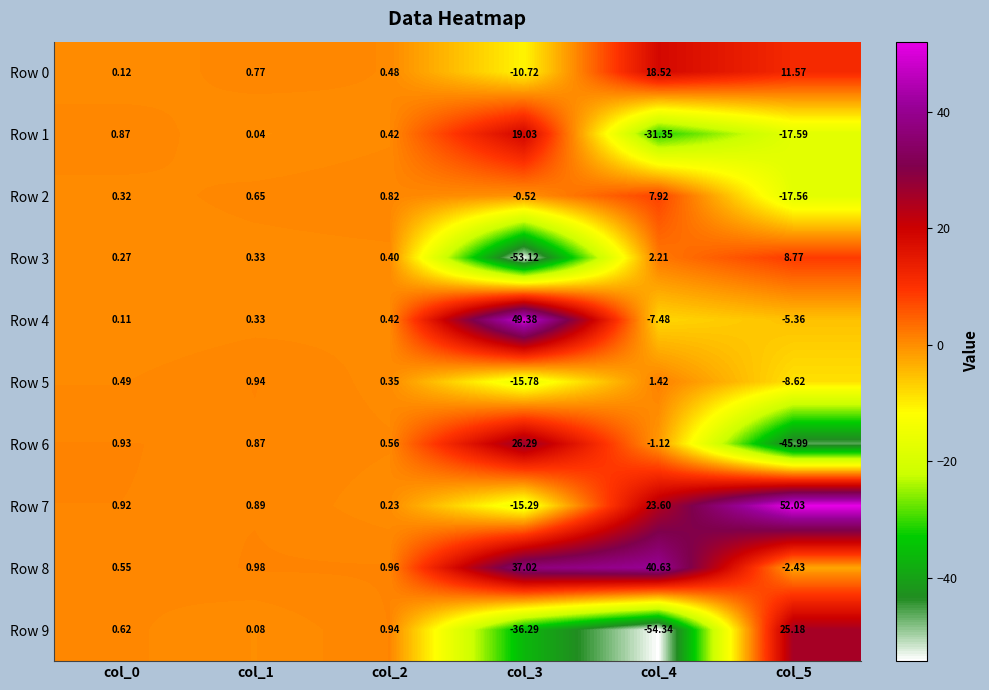

Is the value of Row 2 at col_1 greater than the value of Row 8 at col_0?

Yes